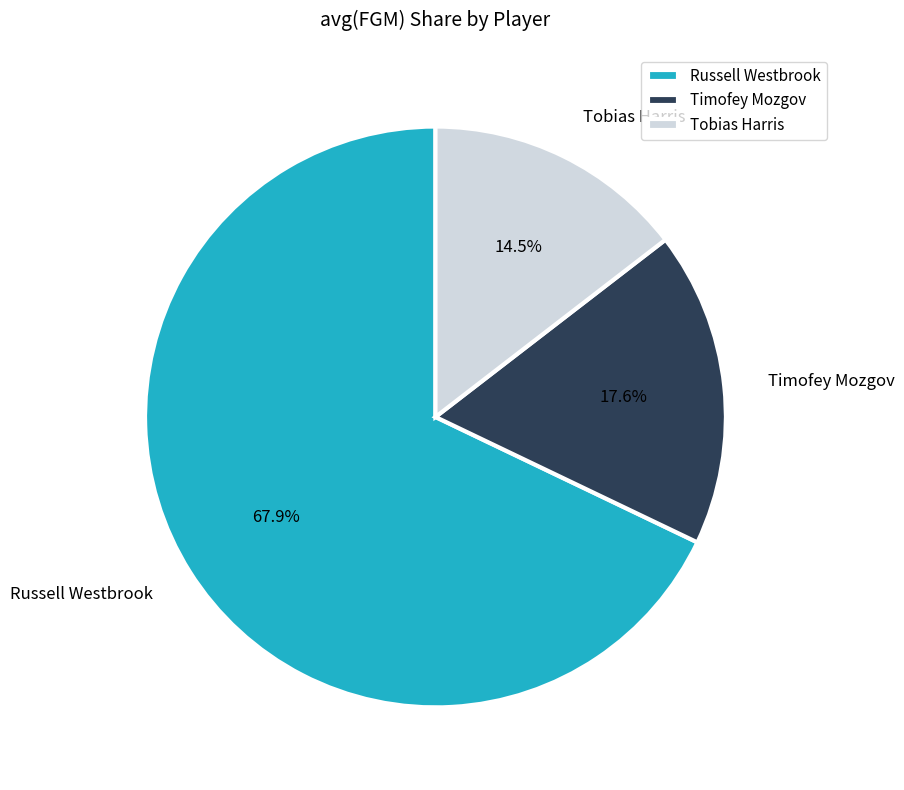

Does Tobias Harris represent more than half of the total?

No